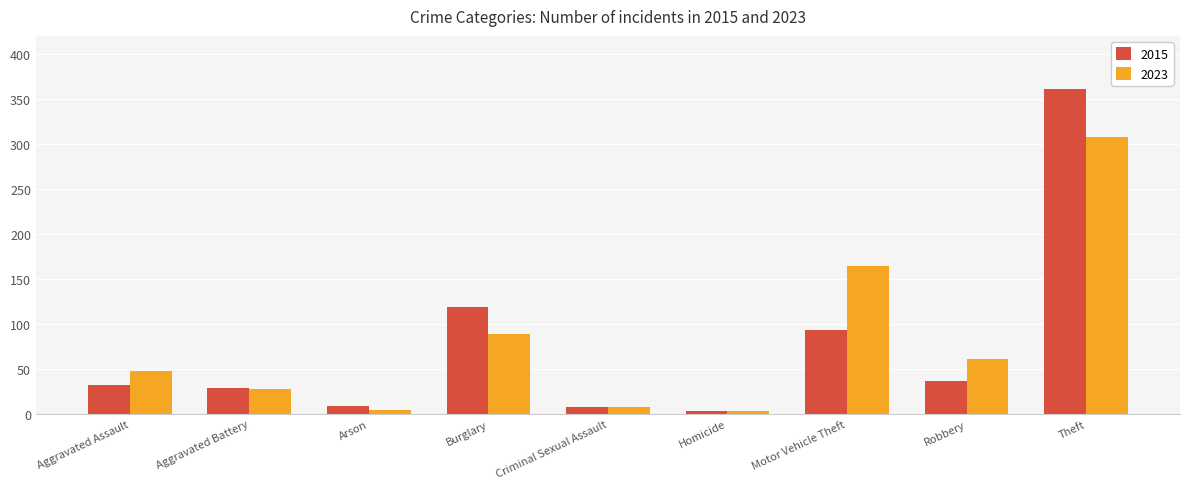

How many values in the 2023 series are below 48?

4